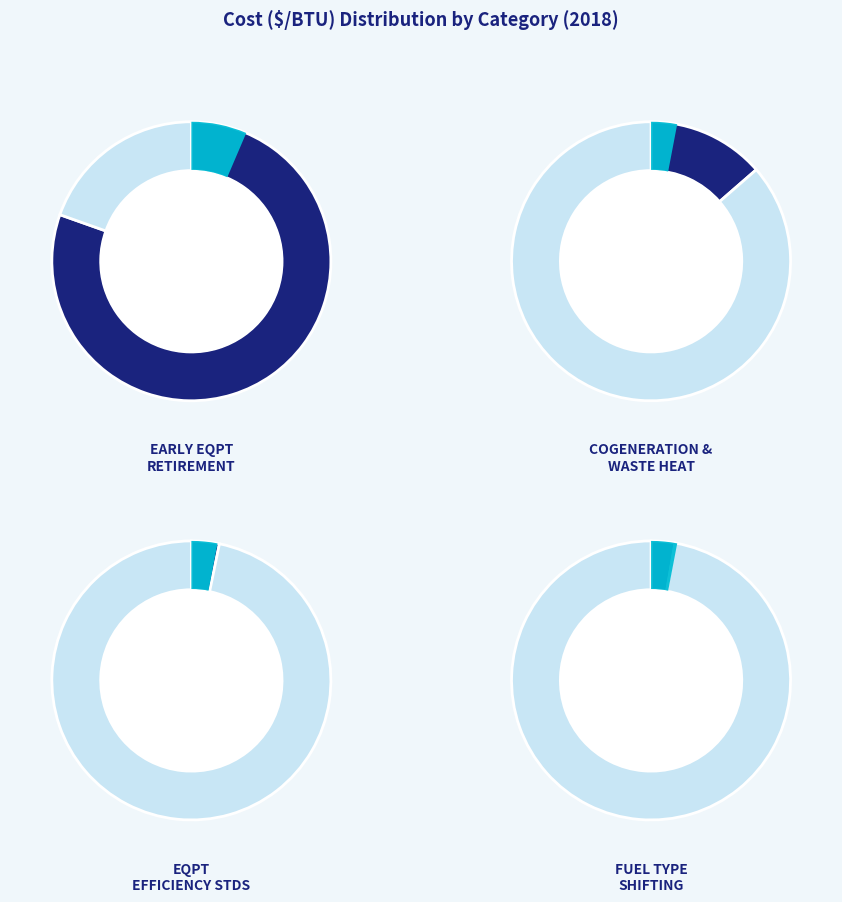

What is the total percentage of cogeneration and waste heat recovery and fuel type shifting?

16.4%